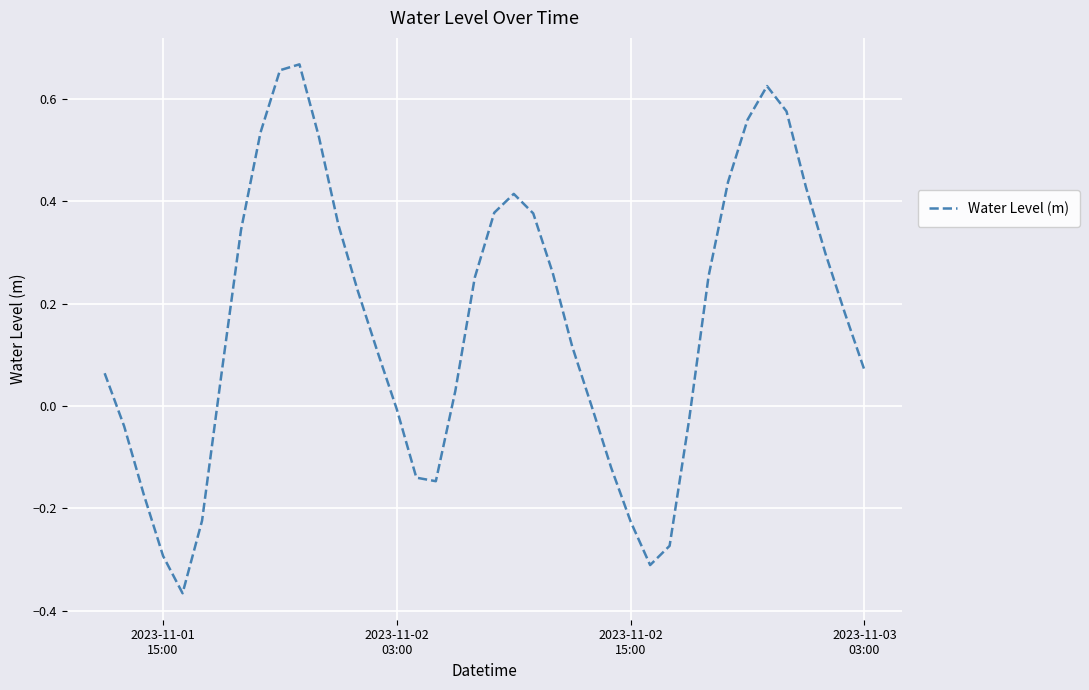

Count the number of categories in the chart.

40